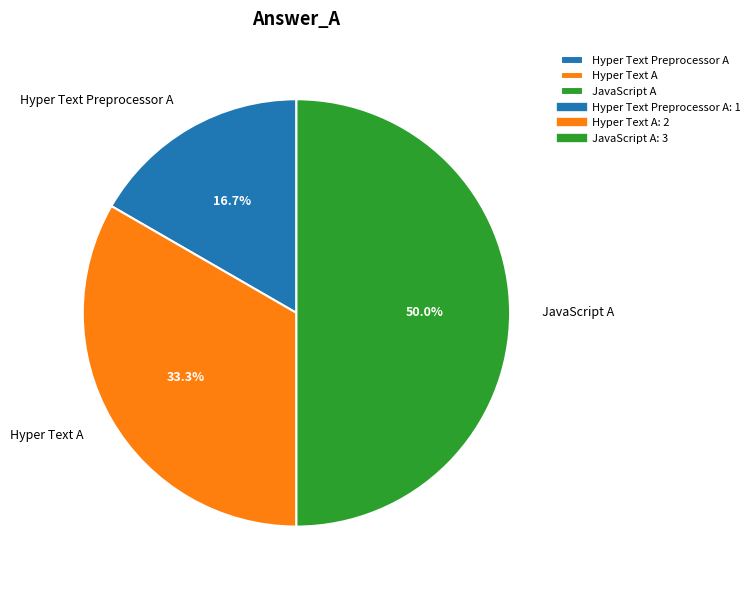

Does Hyper Text A represent more than half of the total?

No